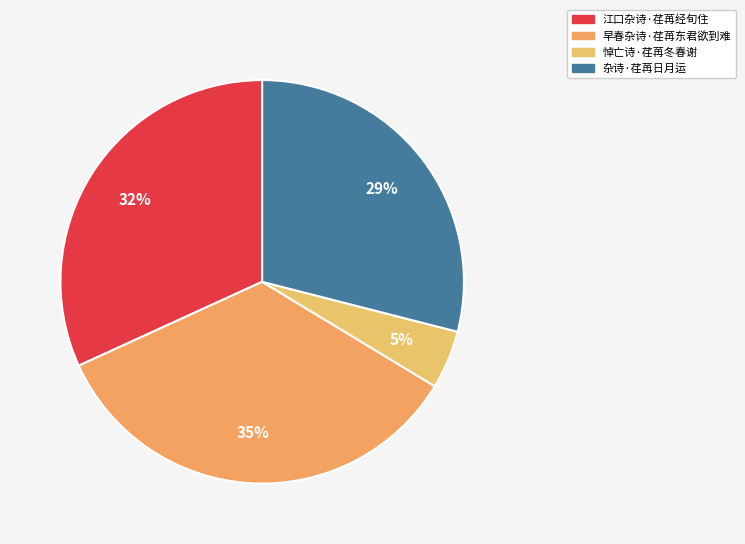

How much of the chart is everything except 杂诗·荏苒日月运?

71.0%